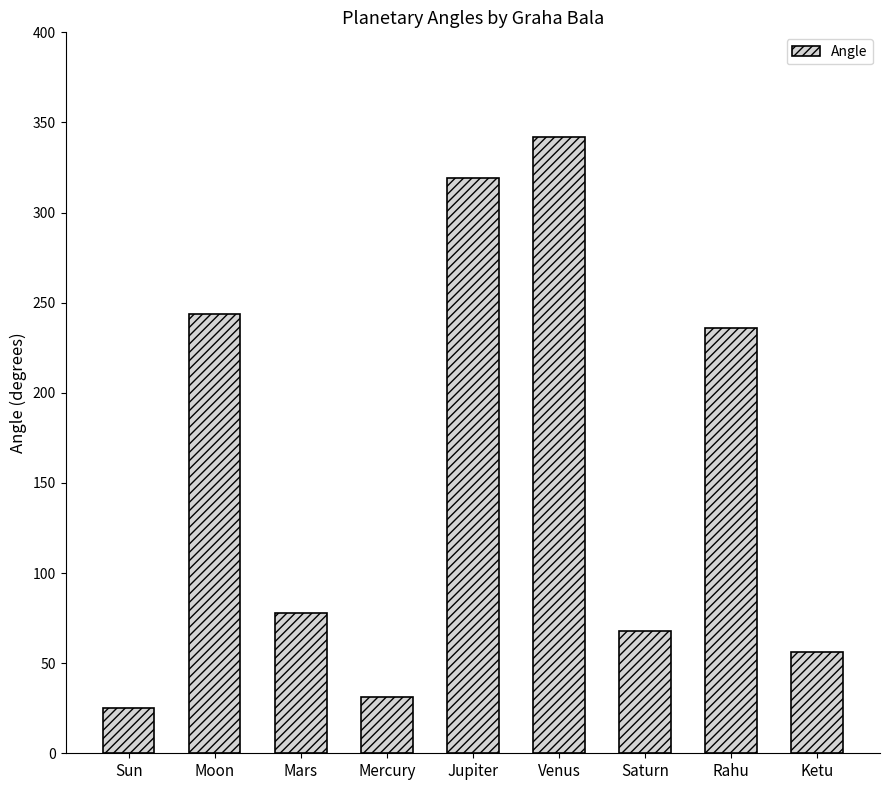

True or false: the data shows 32 at Ketu.

False